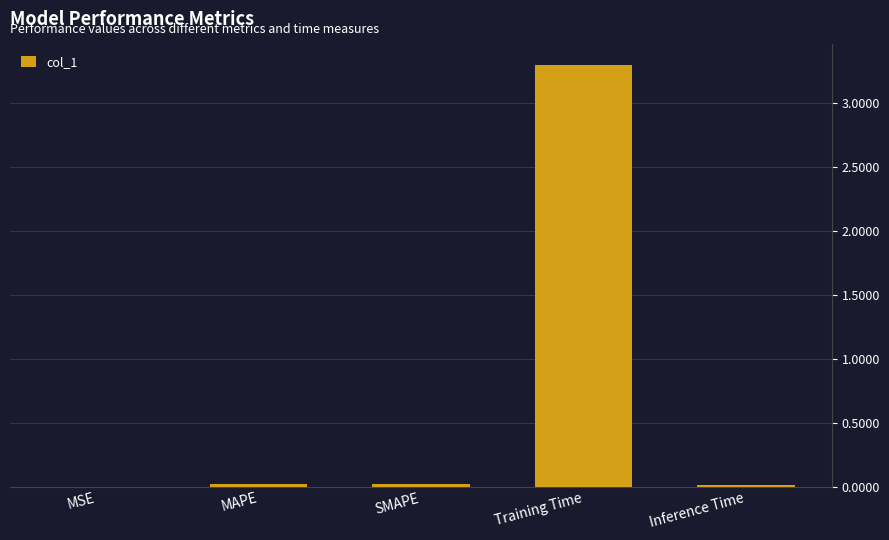

Is it true that the value at Training Time is 4.6?

False